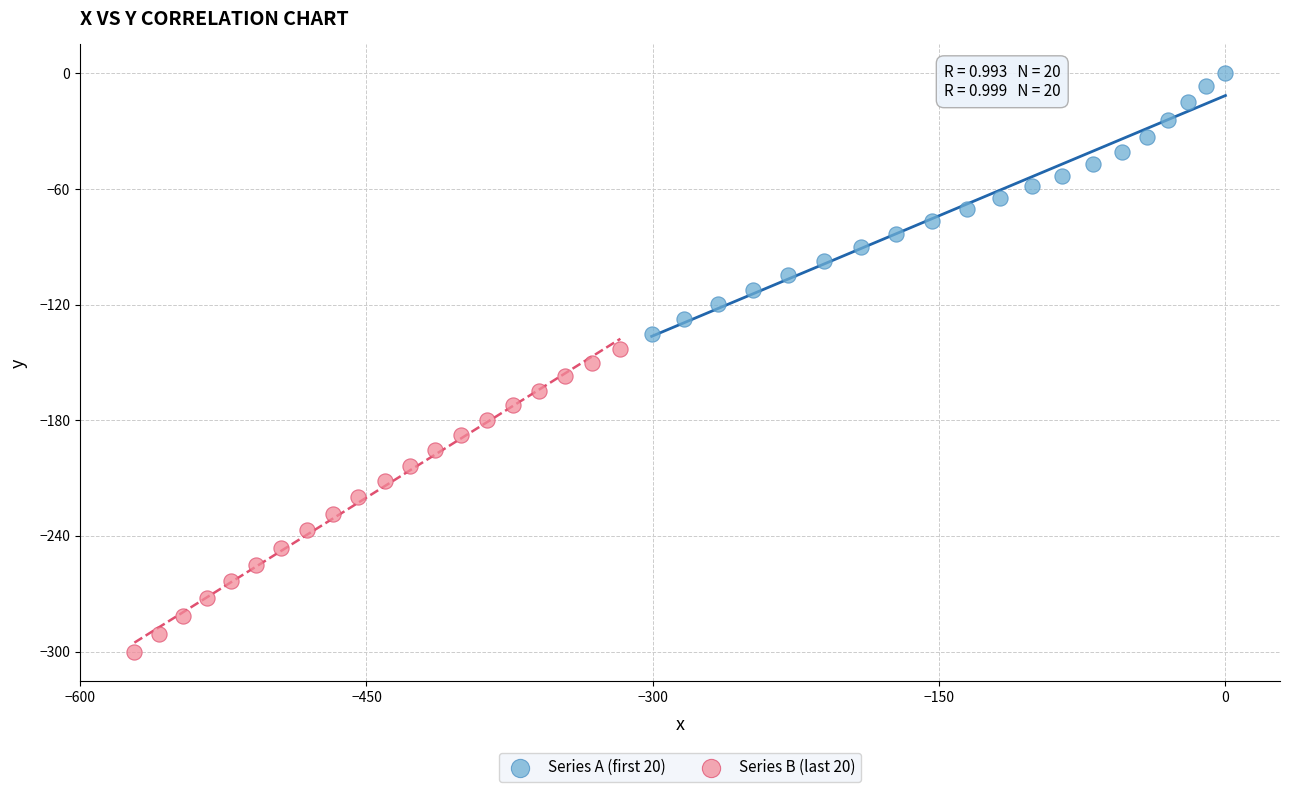

What are all the series names shown in the legend?

Series A (first 20), Series B (last 20)